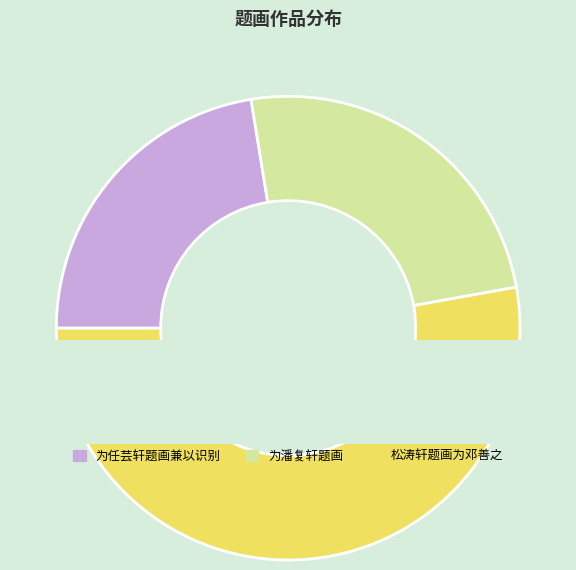

To the nearest percent, what portion does 为潘复轩题画 represent?

25%